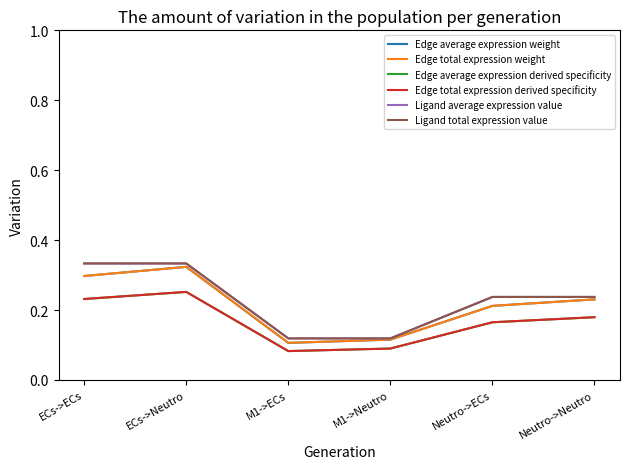

What is the approximate value of Edge average expression derived specificity at Neutro->Neutro?

0.2